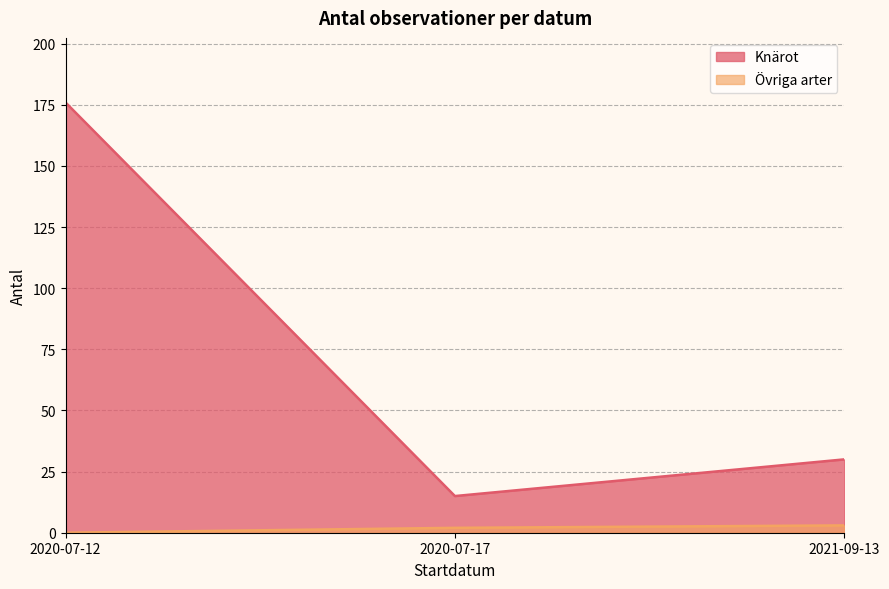

What is the difference between the maximum and minimum values in the Knärot series?

161